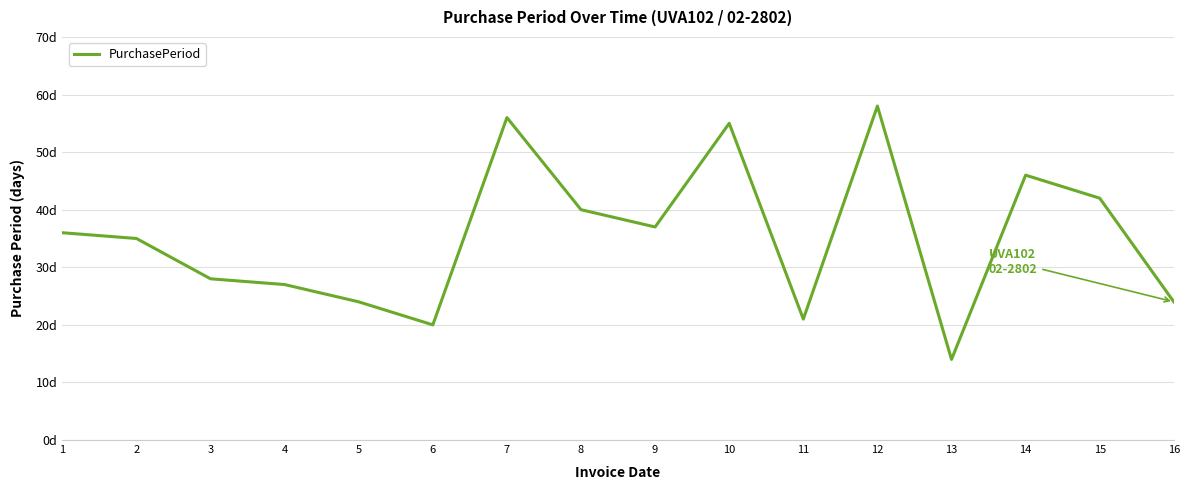

The chart shows a value of 17 at 1. True or false?

False